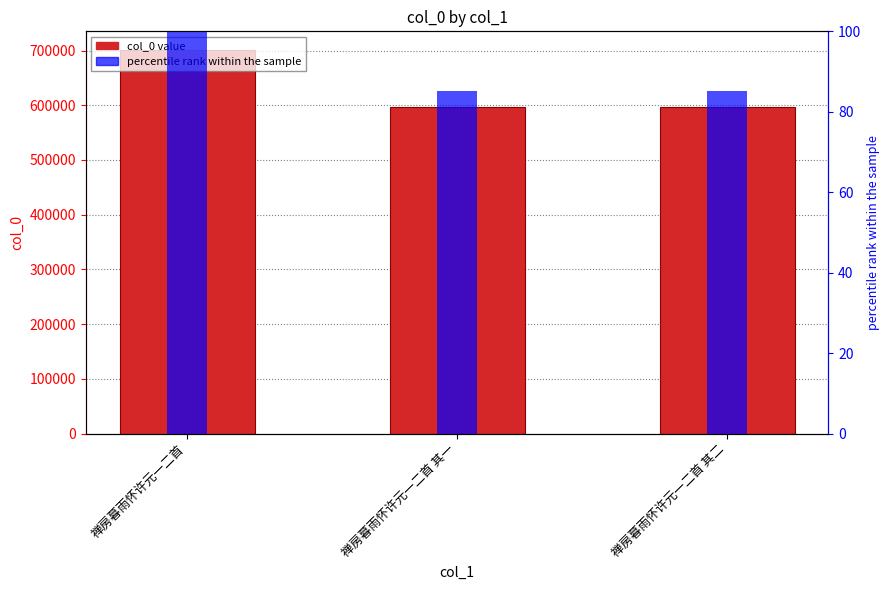

What position from the right is 禅房暮雨怀许元一二首?

3